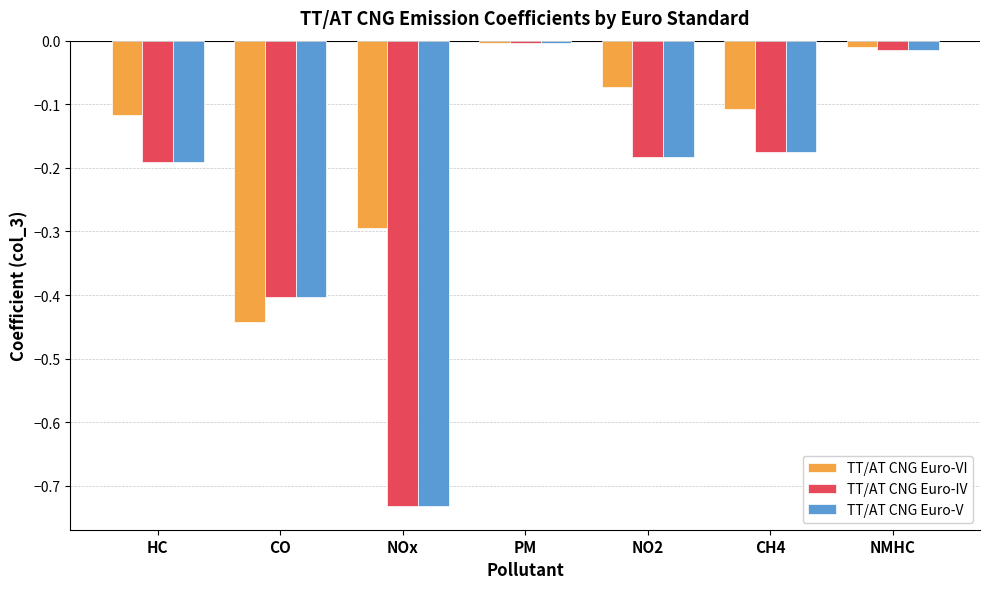

What are all the series names shown in the legend?

TT/AT CNG Euro-VI, TT/AT CNG Euro-IV, TT/AT CNG Euro-V